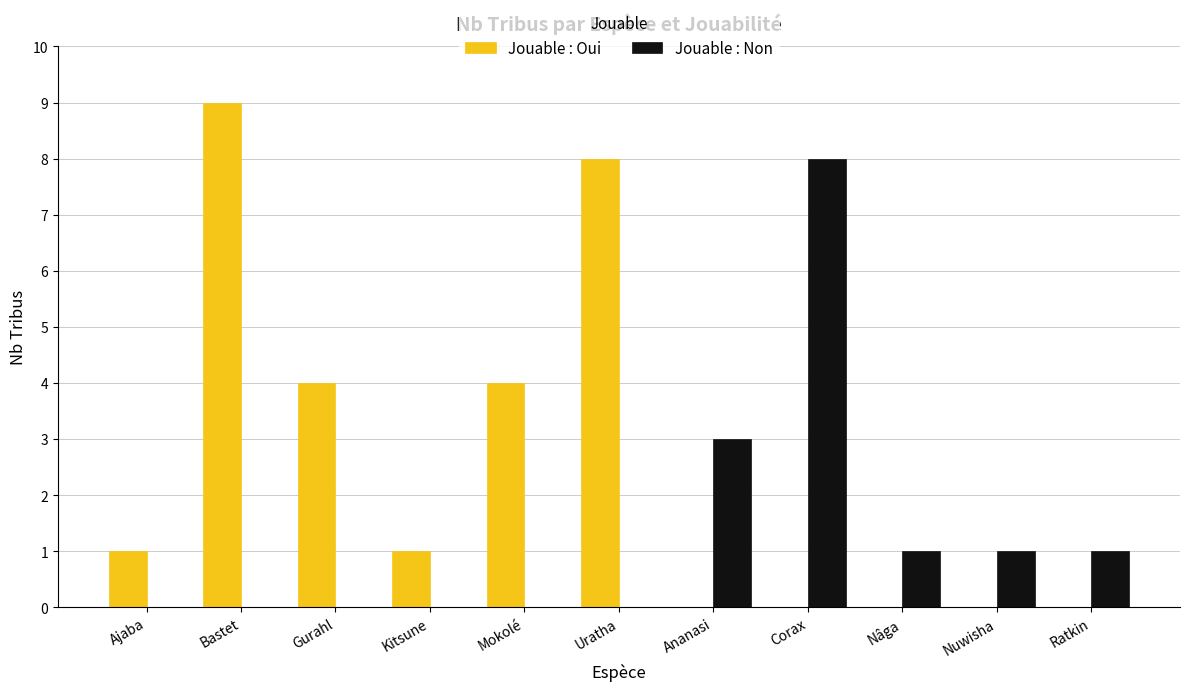

Which label corresponds to the largest value in the chart?

Bastet